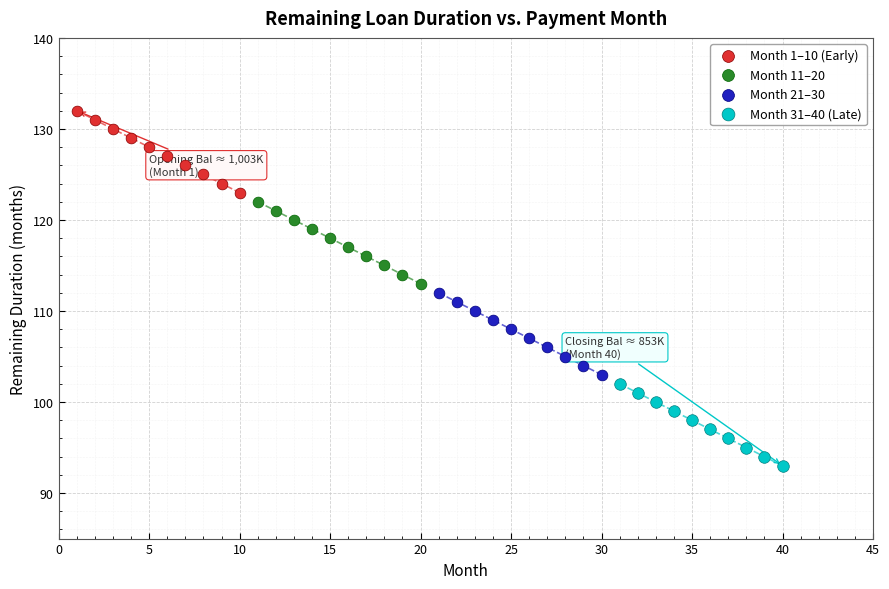

What are all the series names shown in the legend?

Month 1–10 (Early), Month 11–20, Month 21–30, Month 31–40 (Late)